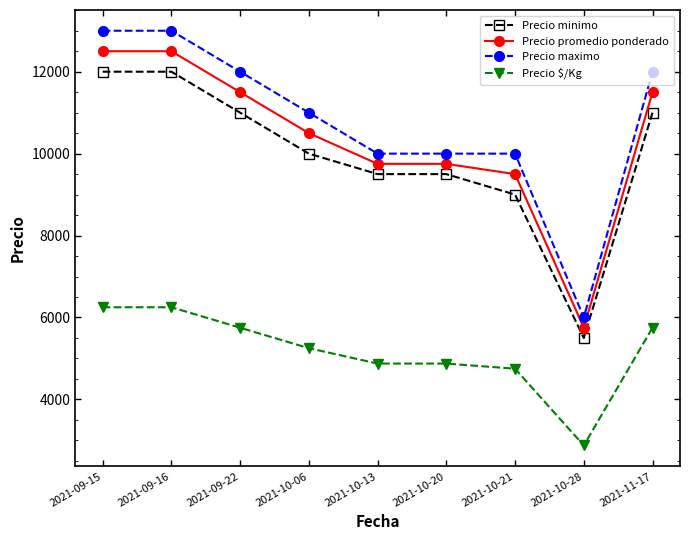

What is the difference between the highest and lowest values at 2021-10-21?

5250